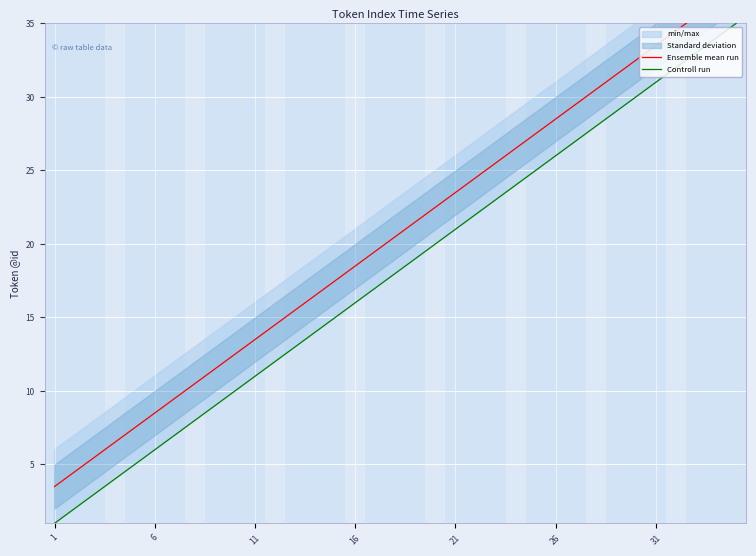

What is the sum of all Controll run values?

630.0